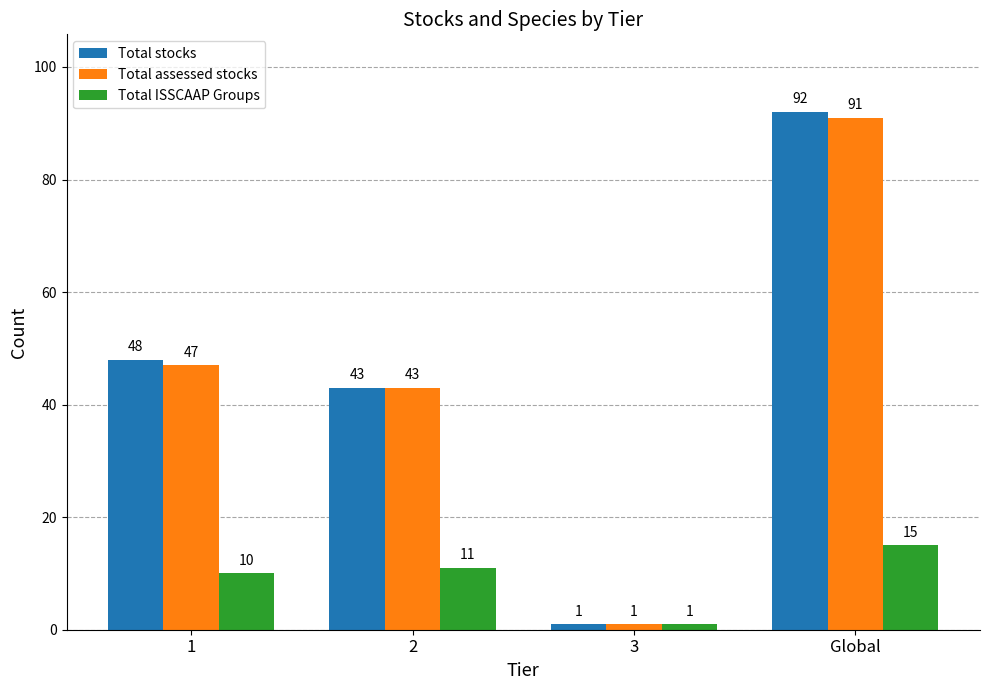

The value of Total ISSCAAP Groups at Global is 15. True or false?

True